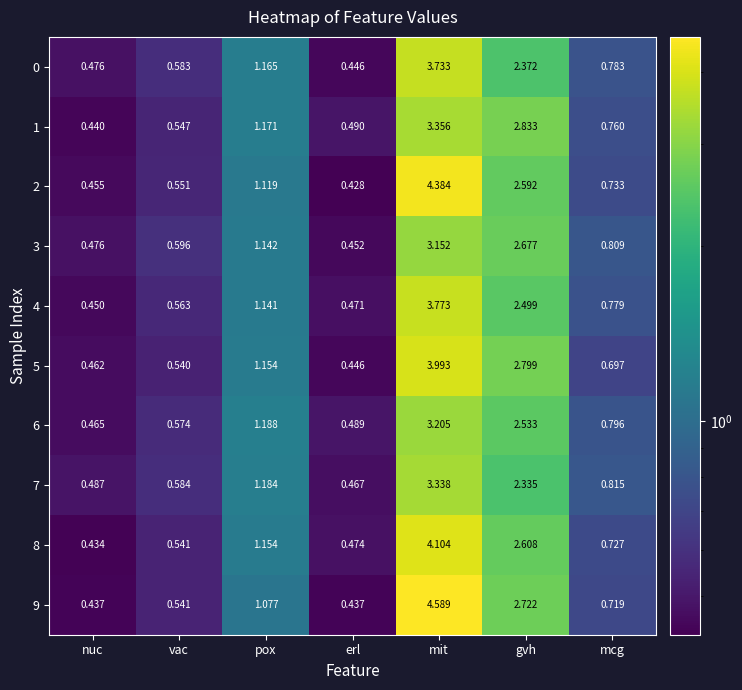

Which label corresponds to the largest value in the chart?

mit